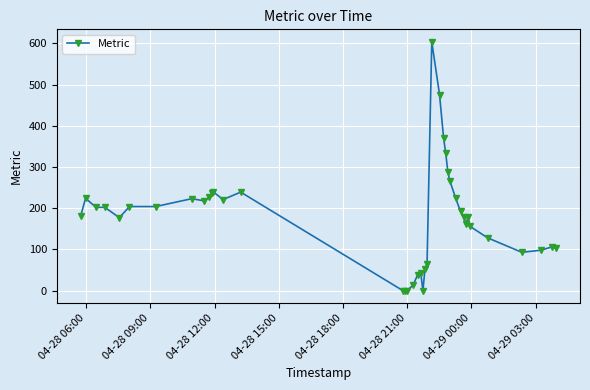

What is the value of the 27th point from the left?

334